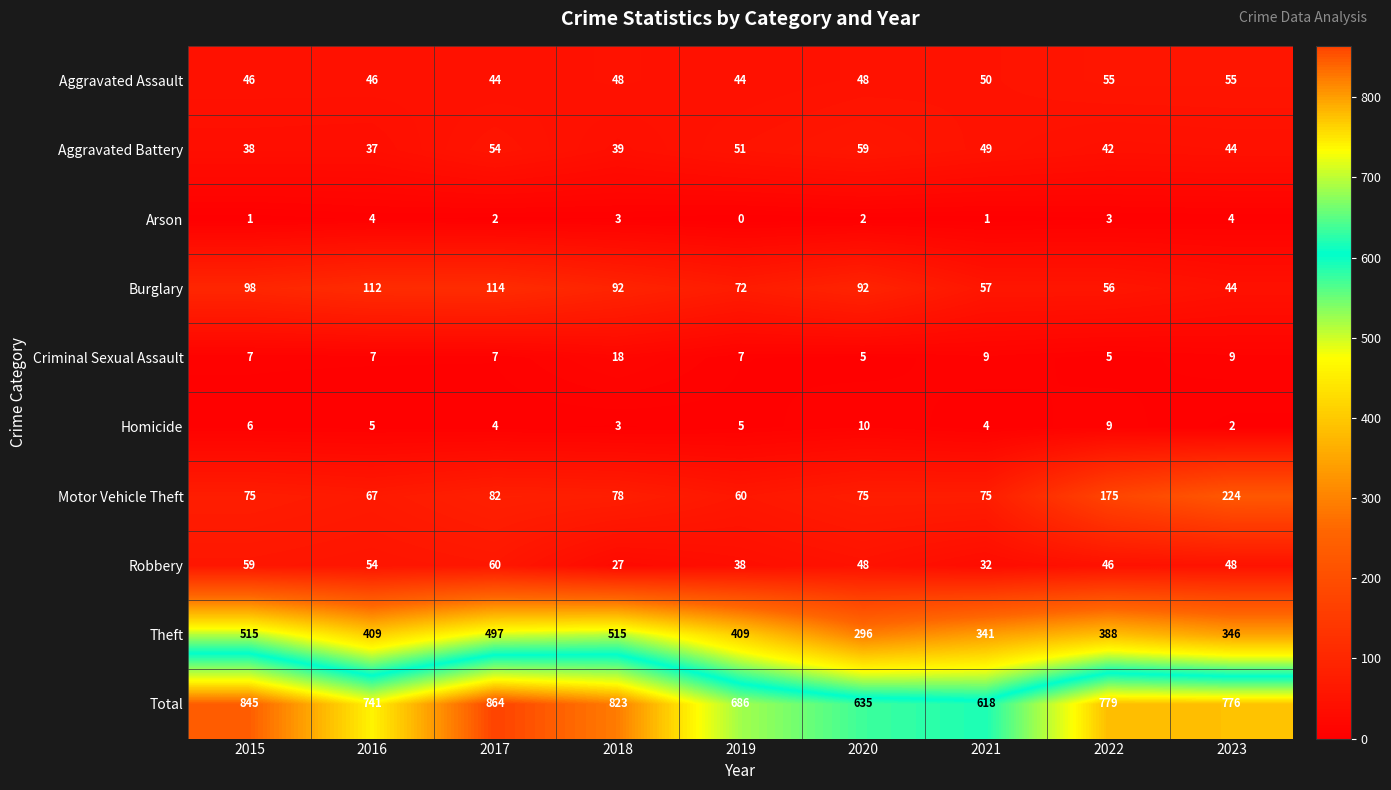

Which label corresponds to the smallest value in the chart?

2019